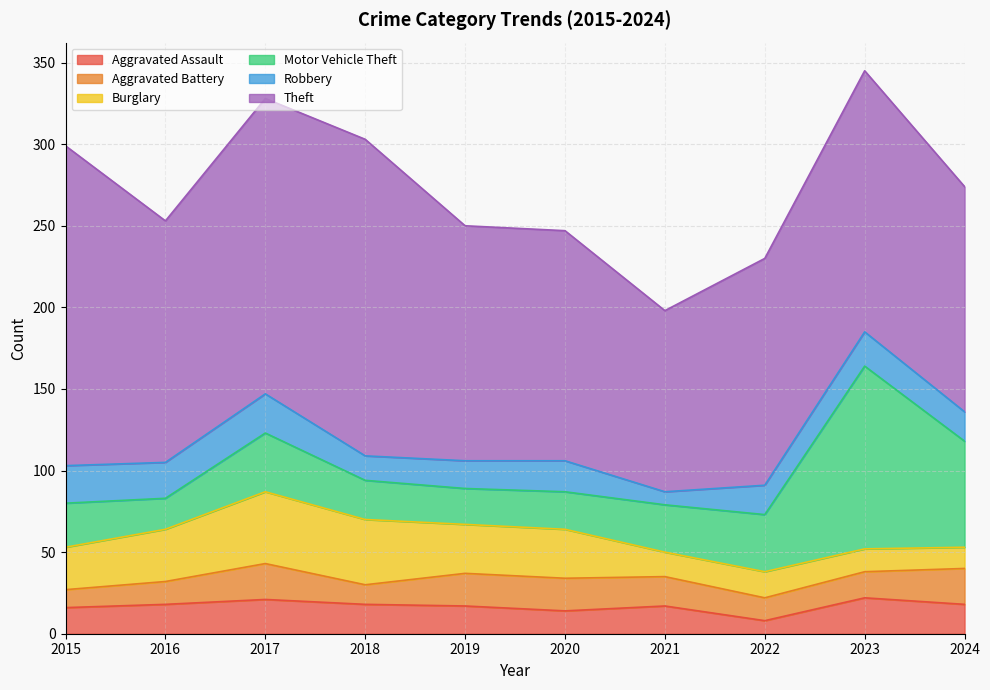

What is the difference between the second highest and second lowest values in the Theft series?

56